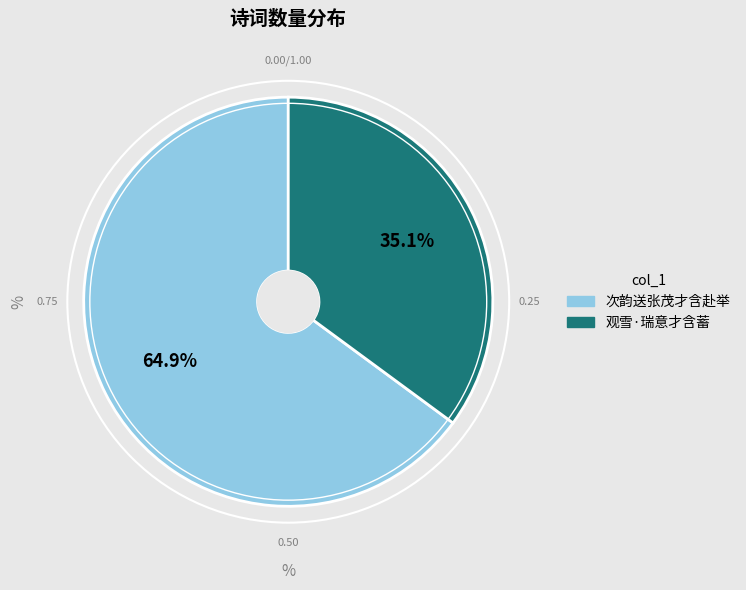

True or false: 次韵送张茂才含赴举 accounts for 65% of the total.

True